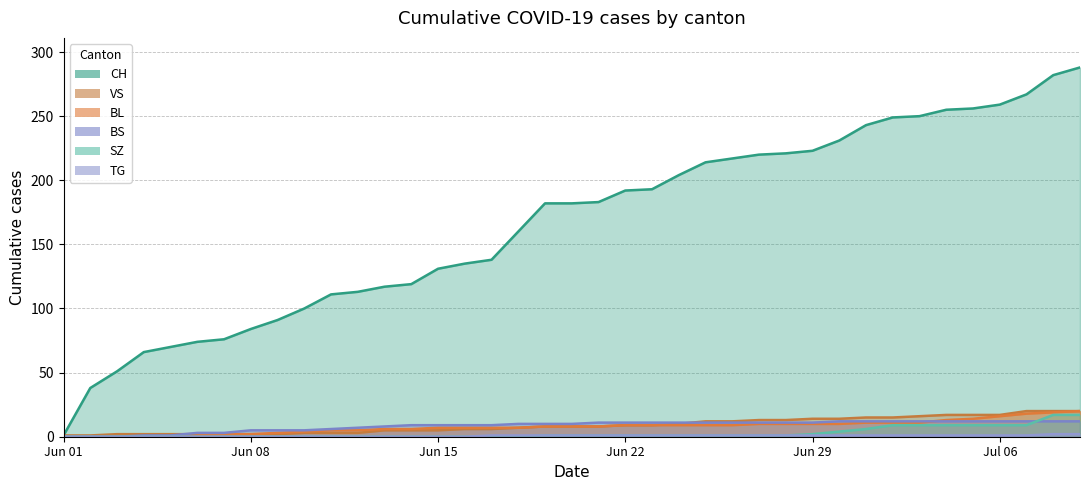

Which series has the widest spread of values?

CH